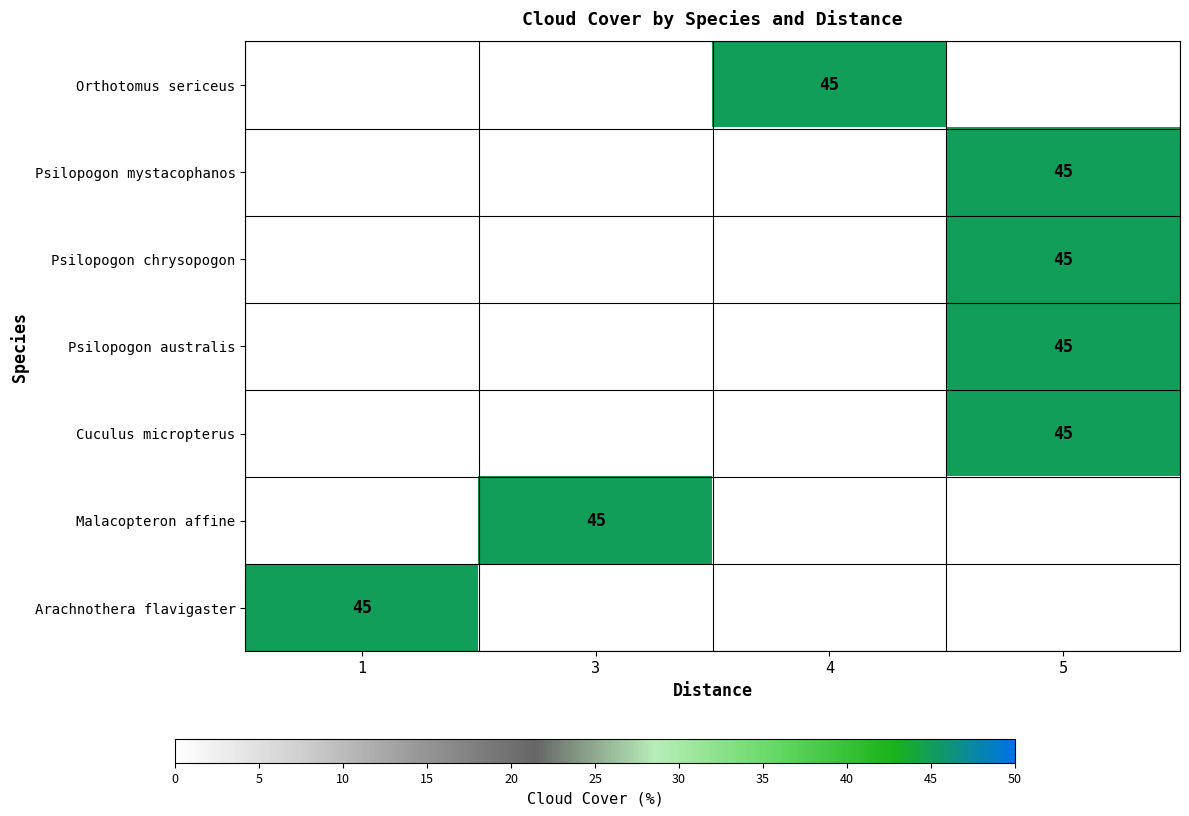

The Psilopogon chrysopogon series shows 63 at 5. True or false?

False